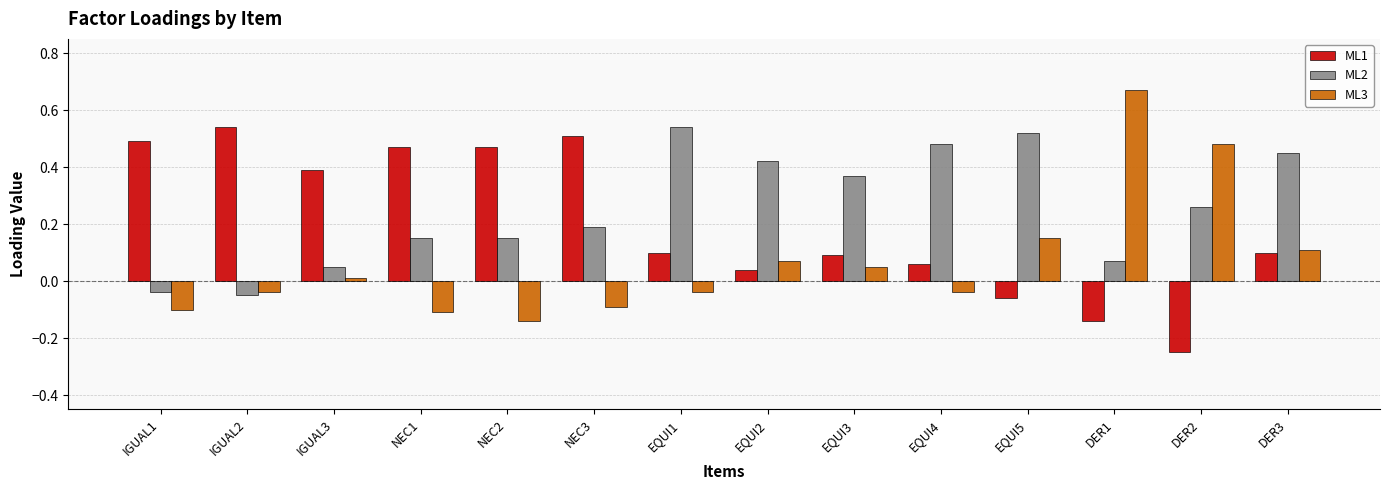

How many values in the ML2 series are below 0?

2